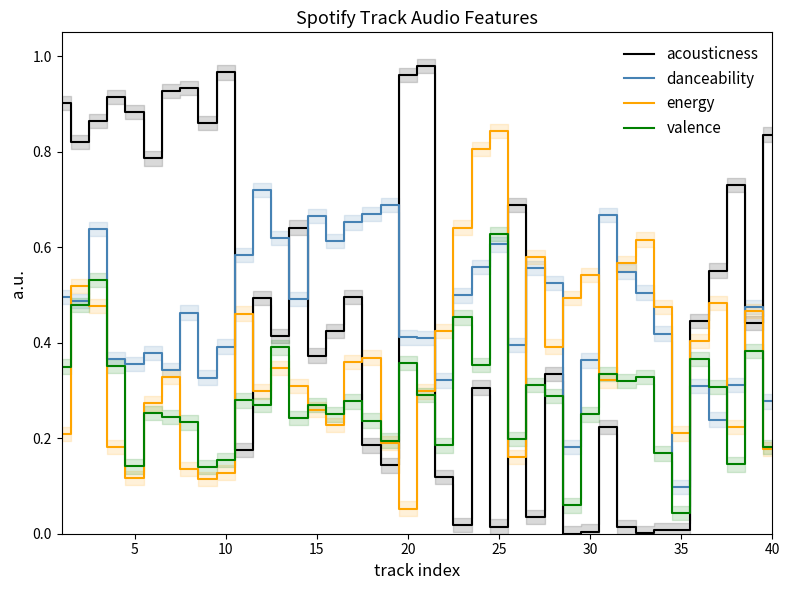

Is it true that valence equals 0.1 at 10?

False